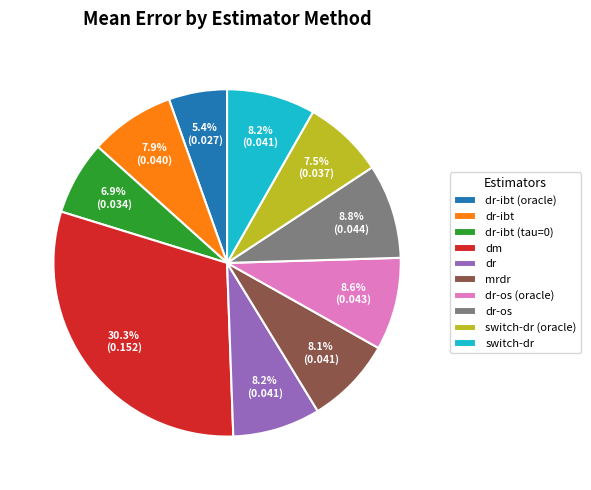

What portion of the pie excludes dr-ibt?

92.1%